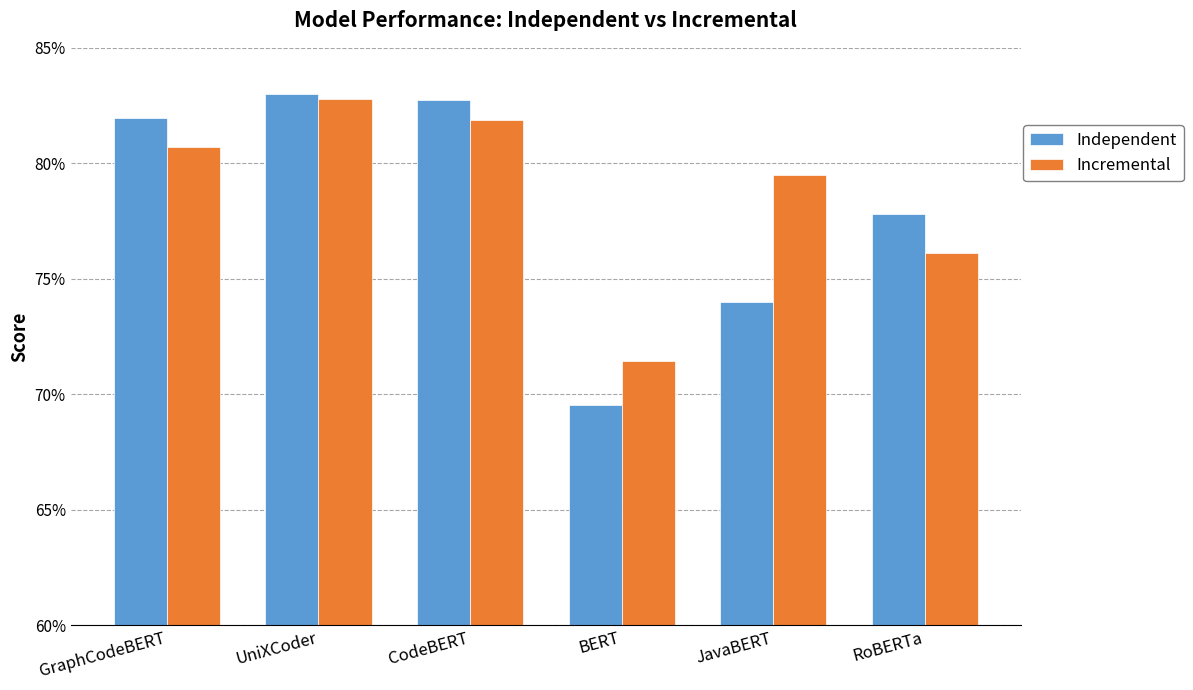

List the series in order of their peak value, lowest first.

Incremental, Independent